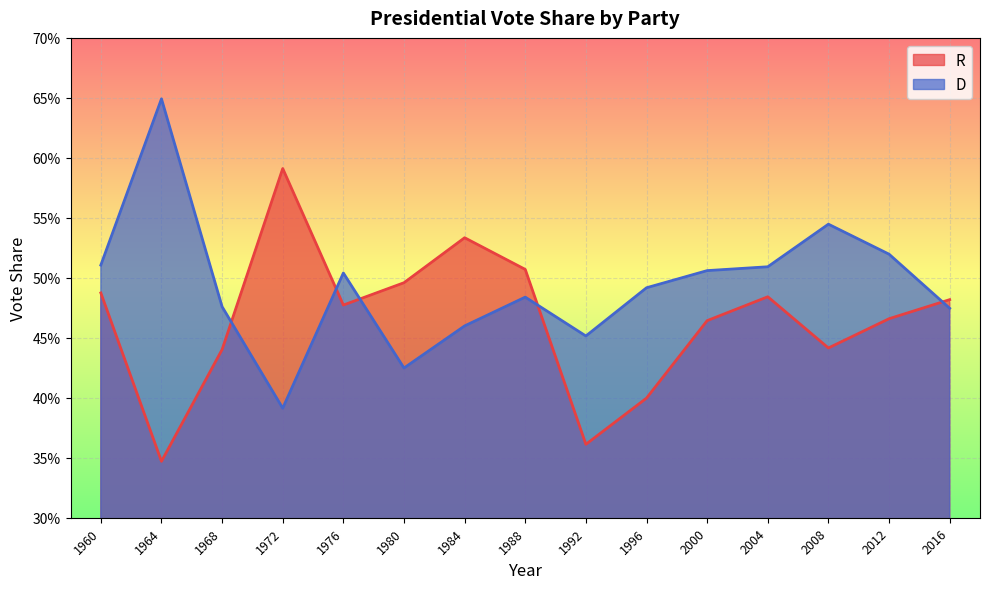

What are all the series names shown in the legend?

R, D